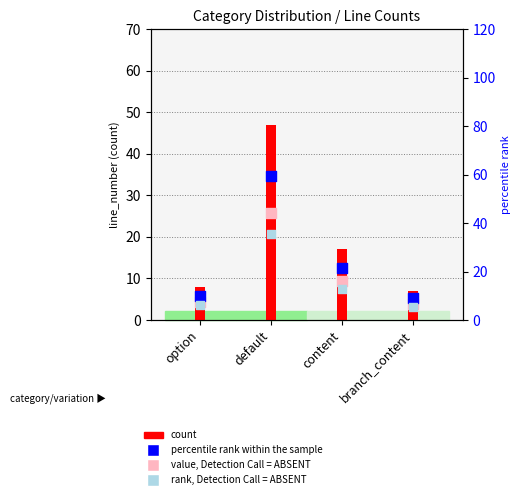

What is the total value across all series at content?

60.8